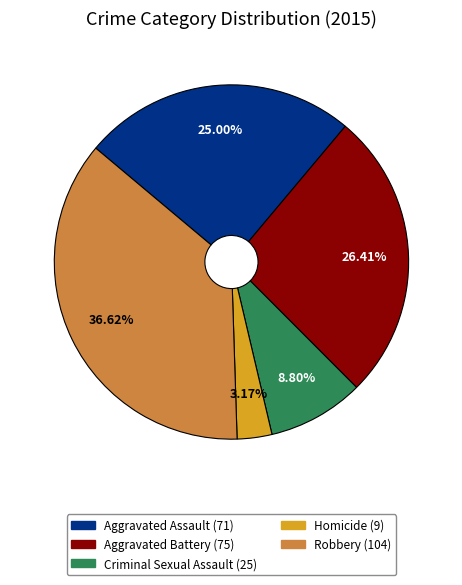

Rank the categories by value from lowest to highest.

Homicide, Criminal Sexual Assault, Aggravated Assault, Aggravated Battery, Robbery